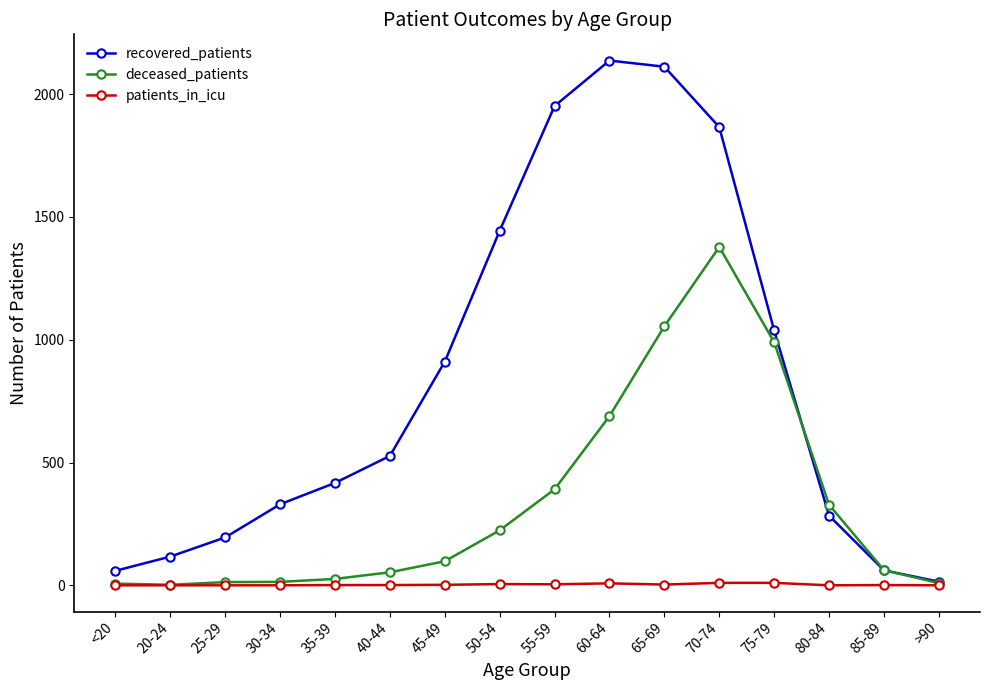

What is the label of the 1st point from the left?

<20